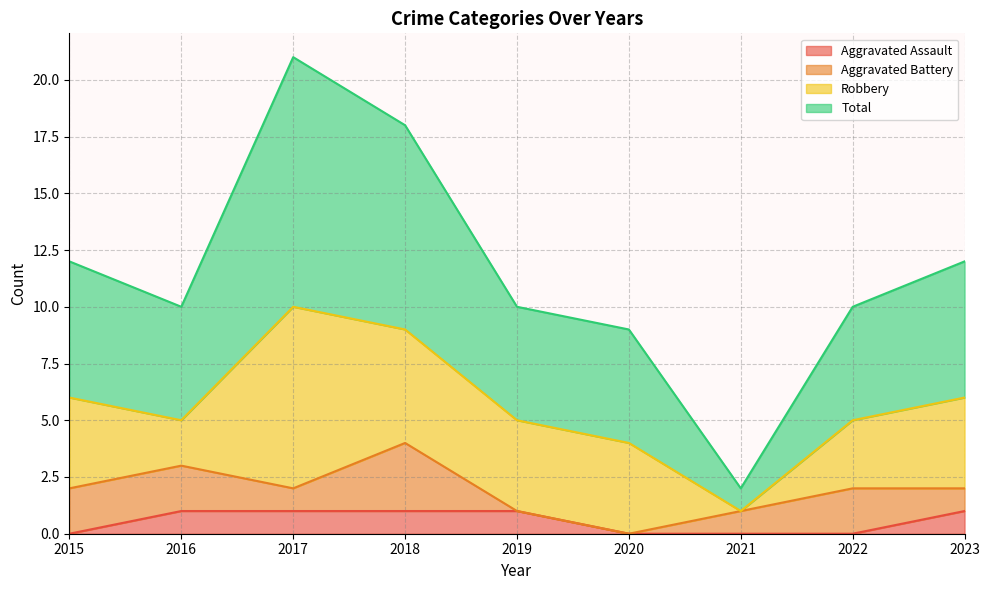

The value of Aggravated Assault at 2016 is 0. True or false?

False